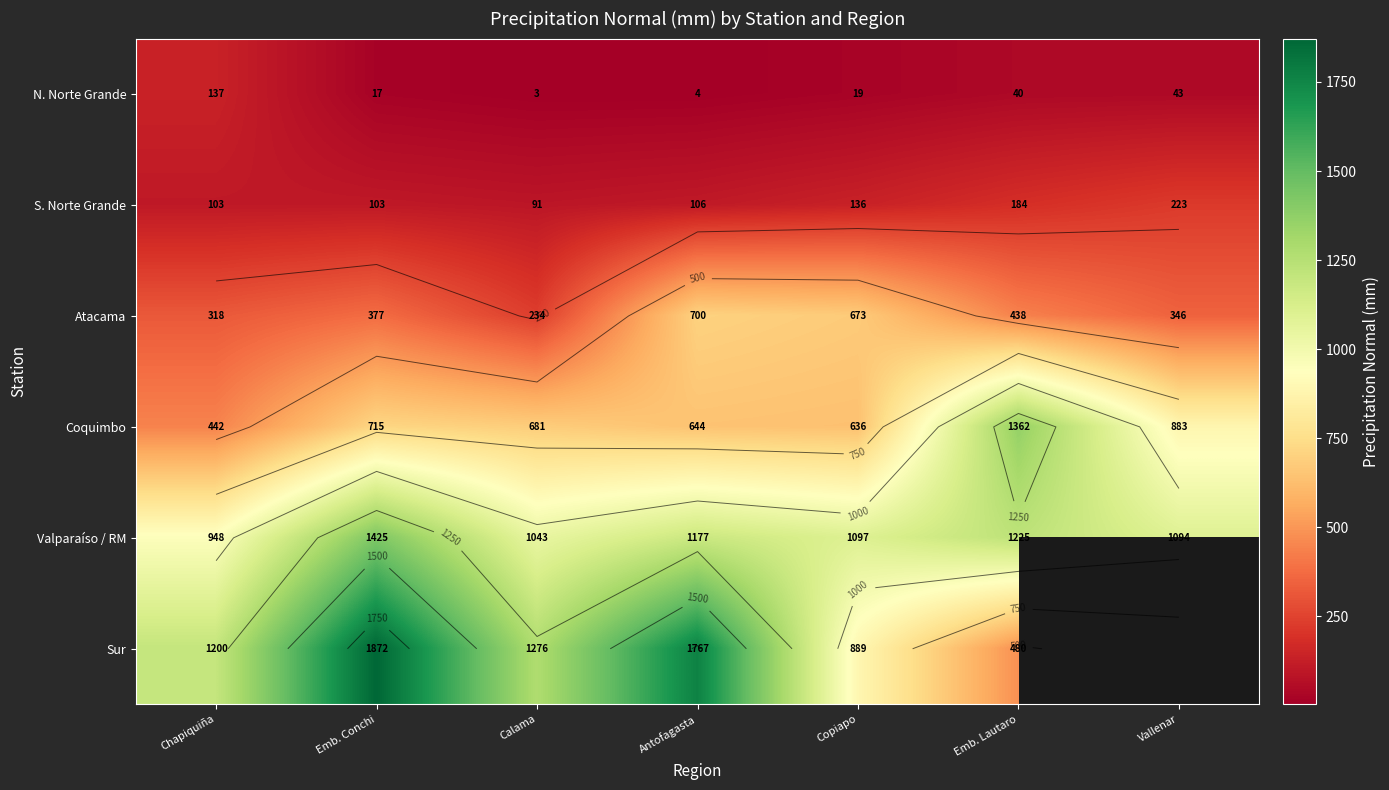

What is the sum of the N. Norte Grande values at Antofagasta and Copiapo?

22.7